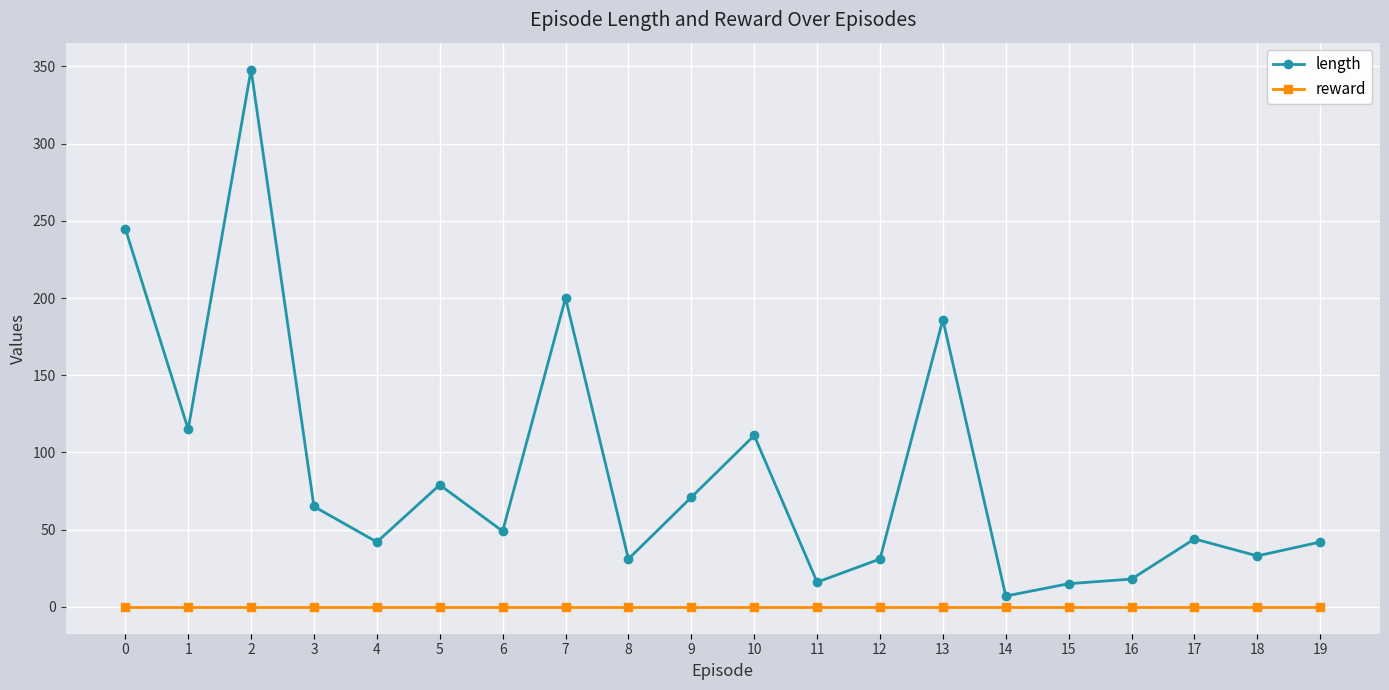

Rank the series by their maximum value, from highest to lowest.

length, reward